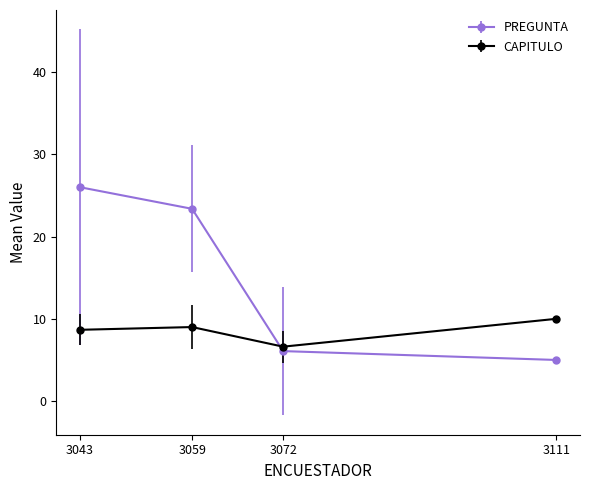

What is the difference between the second highest and second lowest values in the PREGUNTA series?

17.3